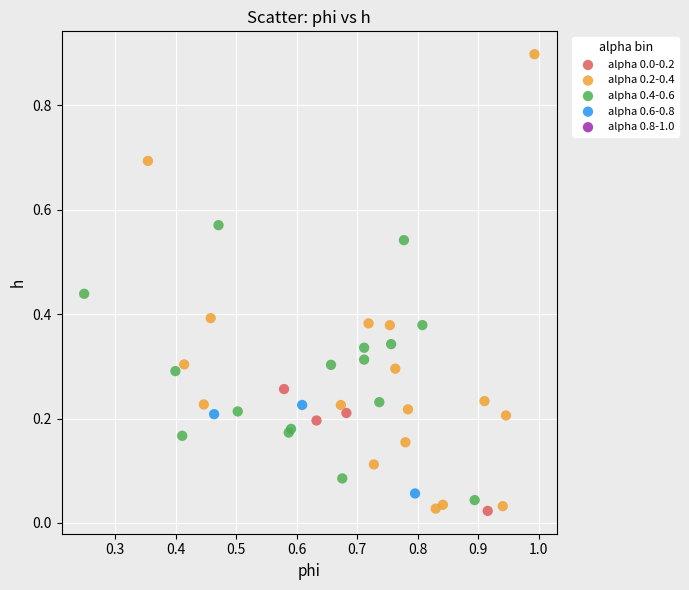

Which series contains the highest Y value?

alpha 0.2-0.4